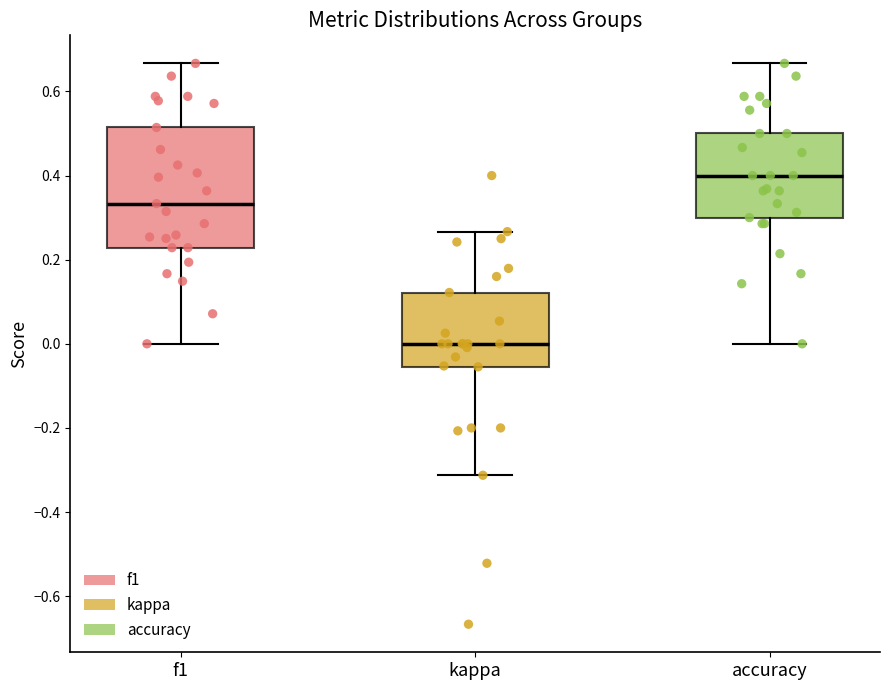

Reading left to right, read every box against the y-axis: the position of its median line, the range the box covers, and the ends of its whiskers. The values are not printed on the chart, so give them approximately, as read against the axis.

f1: median 0.34, box 0.22 to 0.52, whiskers 0.00 to 0.66
kappa: median 0.00, box -0.06 to 0.12, whiskers -0.32 to 0.26
accuracy: median 0.40, box 0.30 to 0.50, whiskers 0.00 to 0.66